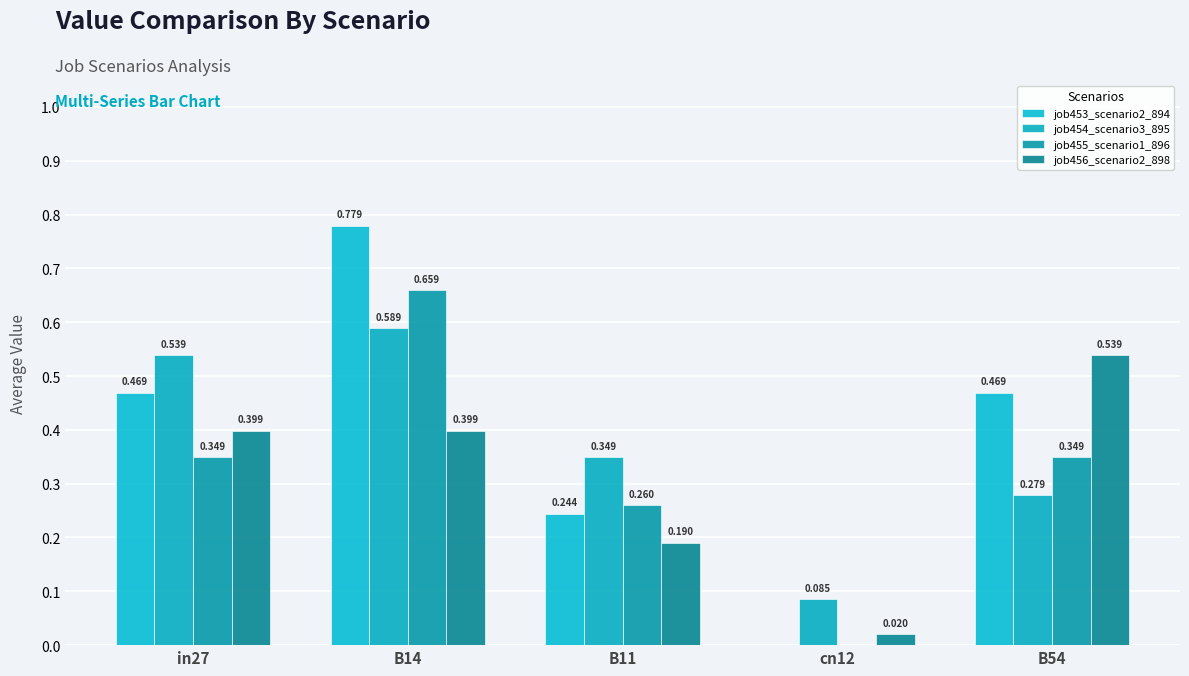

What is the average value of the job453_scenario2_894 series?

0.4